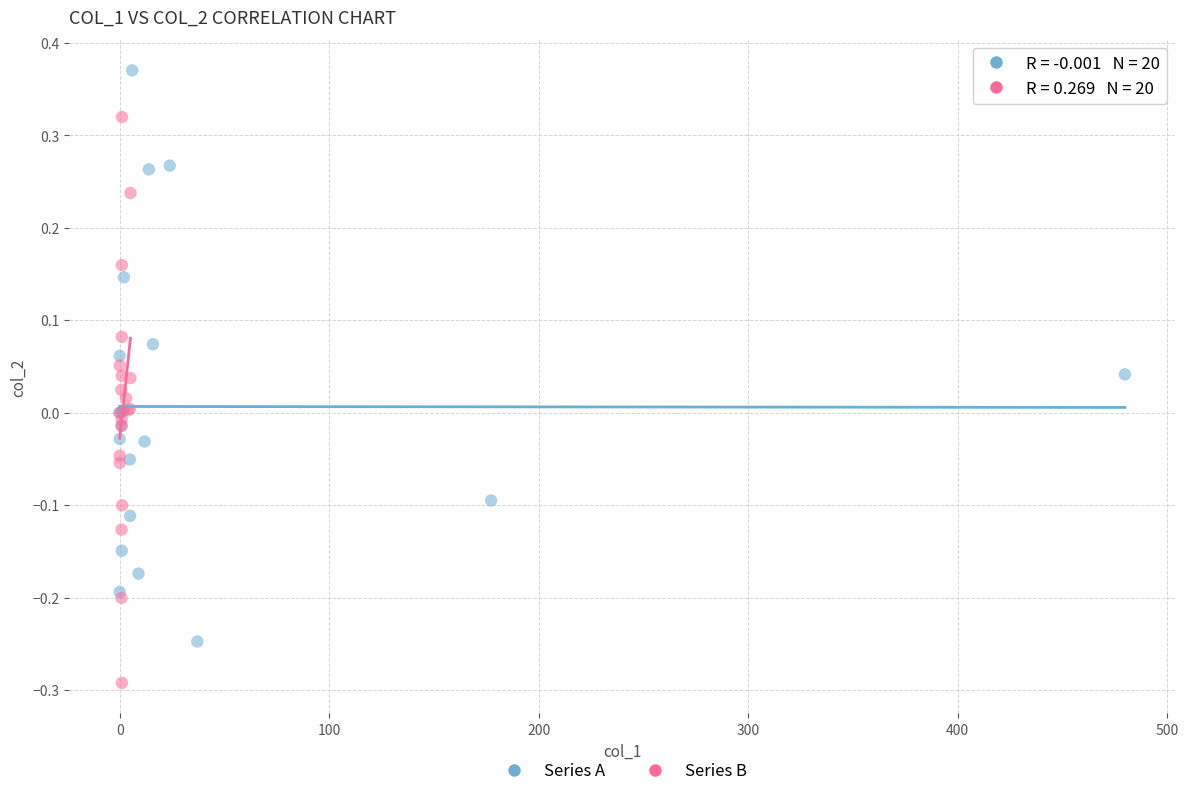

What are all the series names shown in the legend?

Series A, Series B